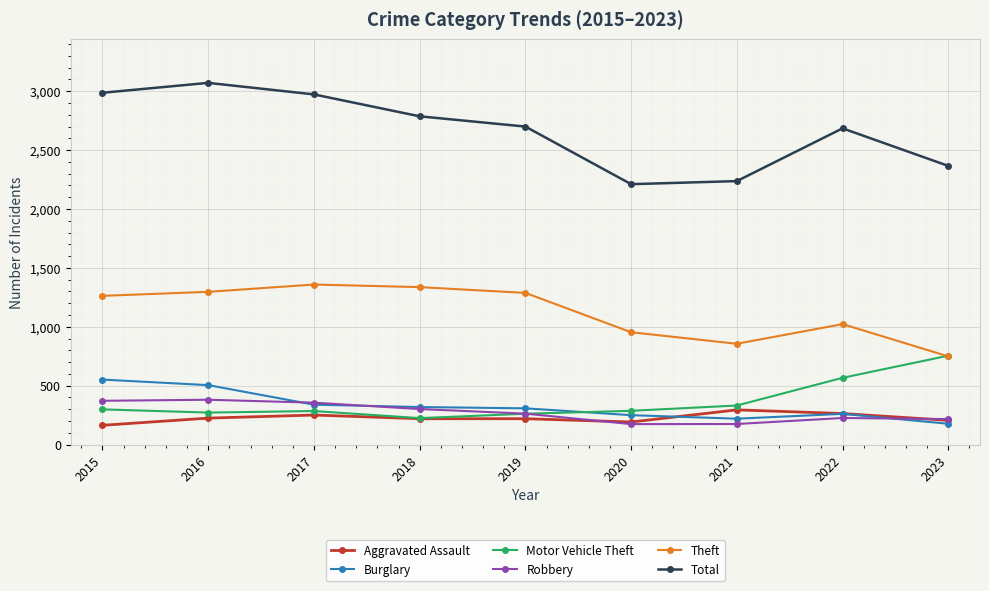

What is the sum of the Aggravated Assault values at 2020 and 2017?

443